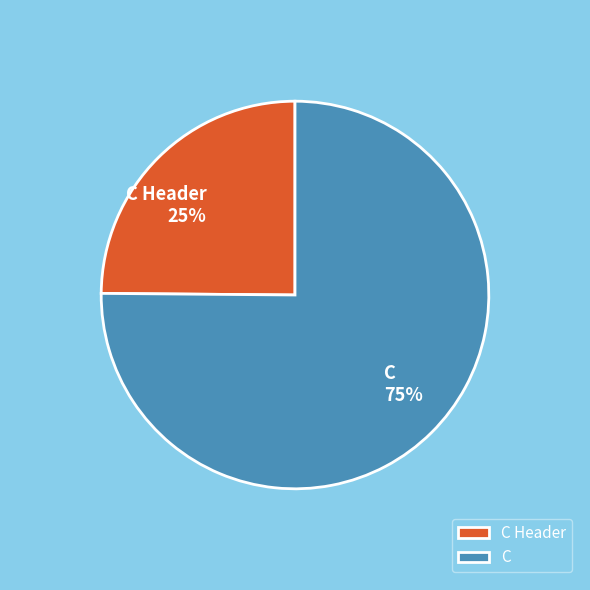

What percentage is the C slice, to the nearest percent?

75%